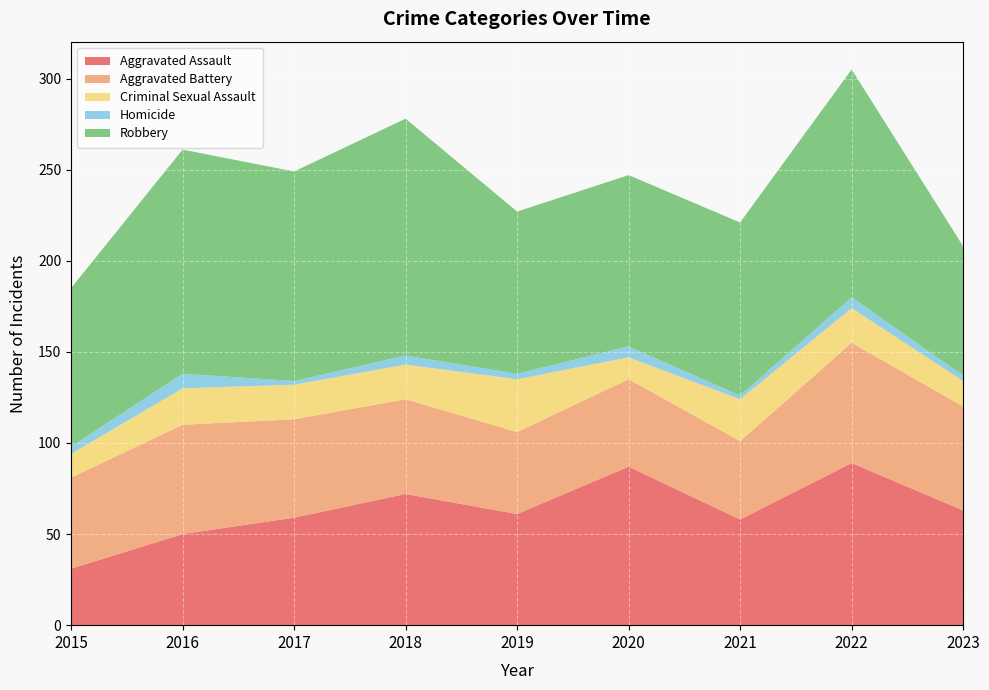

Reading left to right, what are all the values shown in this chart?

Aggravated Assault: 2015=31	2016=50	2017=59	2018=72	2019=61	2020=87	2021=58	2022=89	2023=63
Aggravated Battery: 2015=50	2016=60	2017=54	2018=52	2019=45	2020=48	2021=43	2022=66	2023=57
Criminal Sexual Assault: 2015=13	2016=20	2017=19	2018=19	2019=29	2020=12	2021=23	2022=19	2023=14
Homicide: 2015=4	2016=8	2017=2	2018=5	2019=3	2020=6	2021=2	2022=6	2023=3
Robbery: 2015=87	2016=123	2017=115	2018=130	2019=89	2020=94	2021=95	2022=125	2023=71